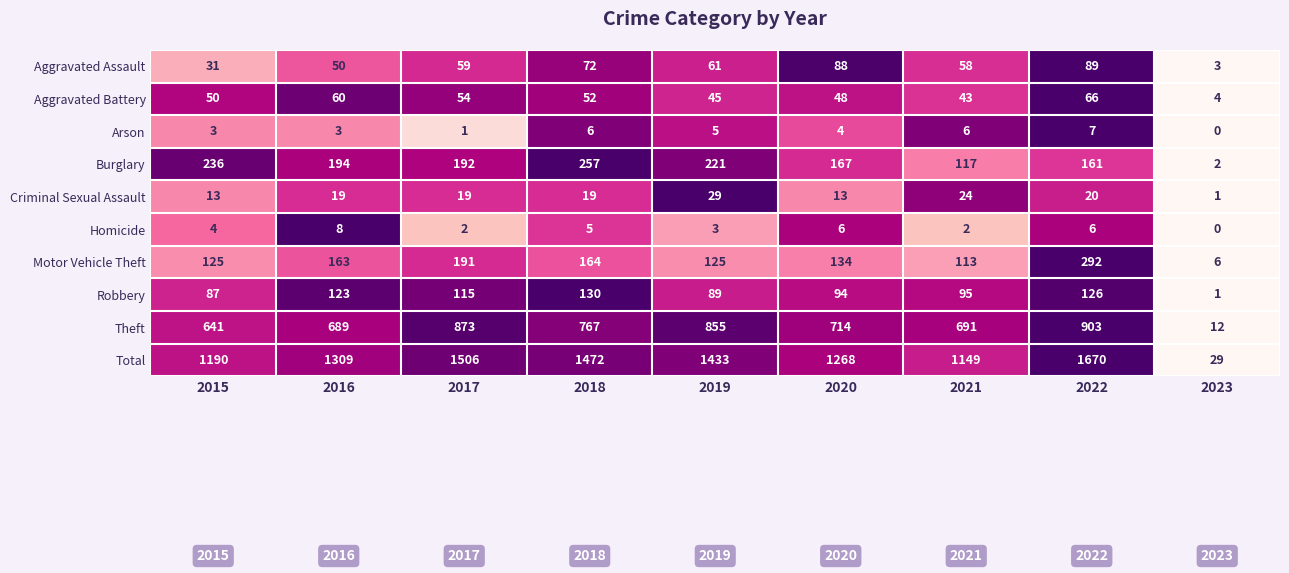

What is the total value across all series at 2022?

3340